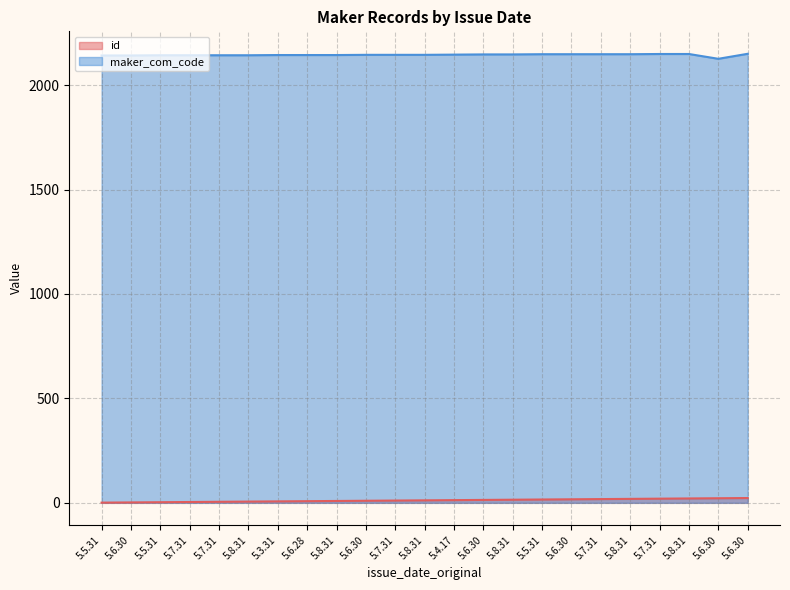

True or false: maker_com_code has a value of 3004 at 5.8.31.

False